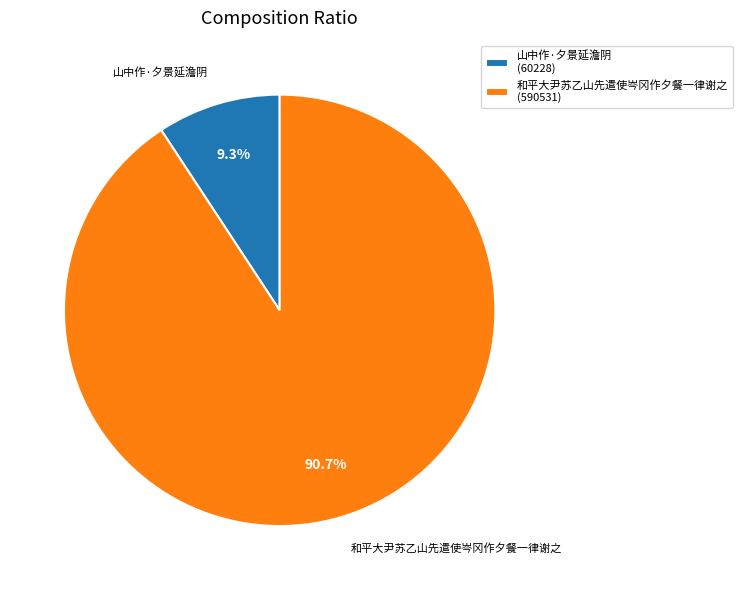

To the nearest percent, what is the combined percentage of 山中作·夕景延澹阴 and 和平大尹苏乙山先遣使岑冈作夕餐一律谢之?

100%